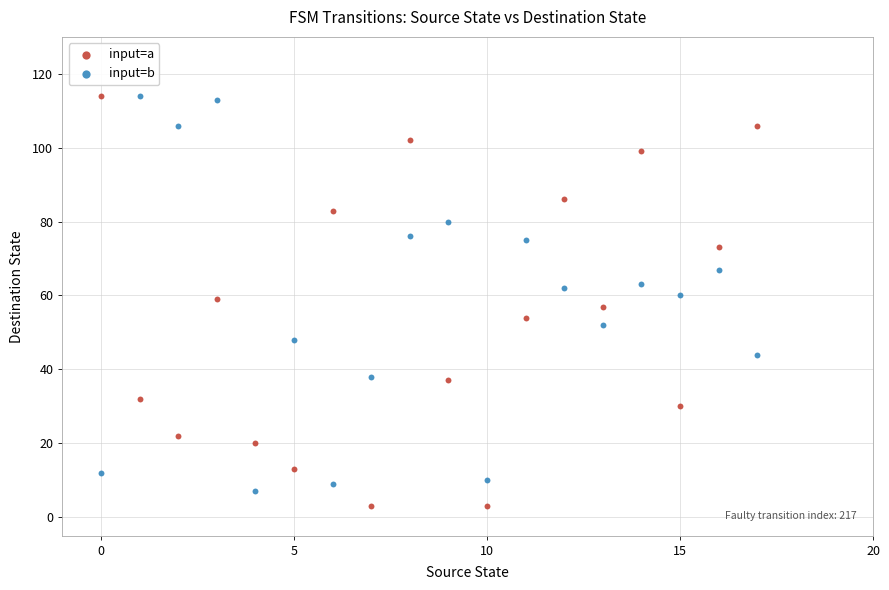

Across all data points, what is the range of Y values (max minus min)?

111